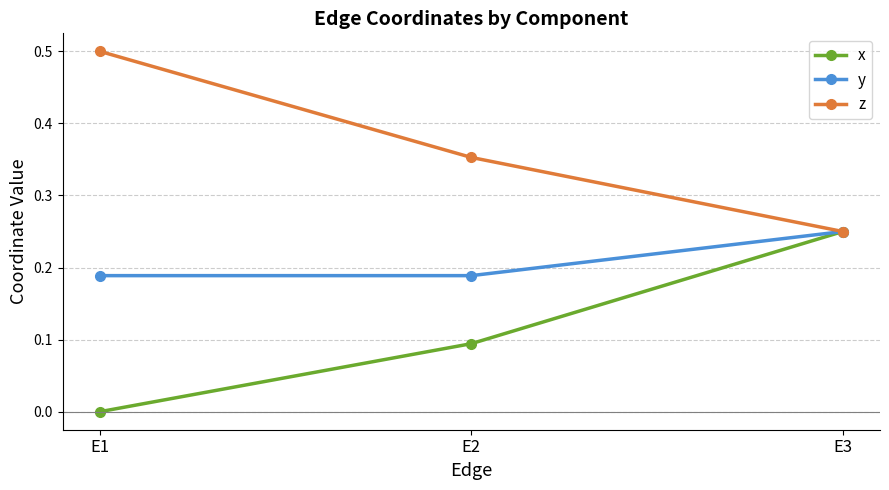

What is the spread (max minus min) of values at E1?

0.5